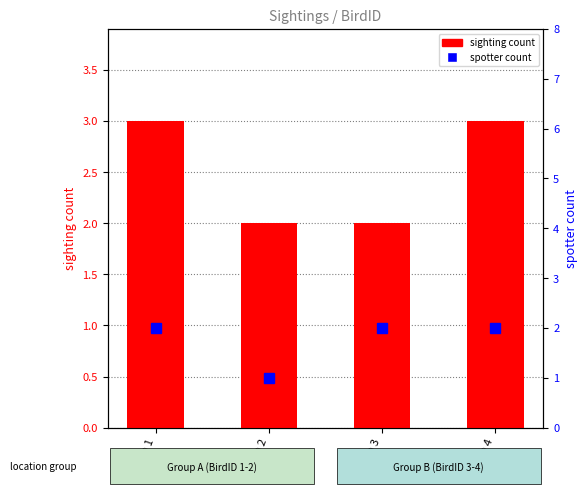

List the labels in order of sighting count value, largest first.

BirdID 1, BirdID 4, BirdID 2, BirdID 3